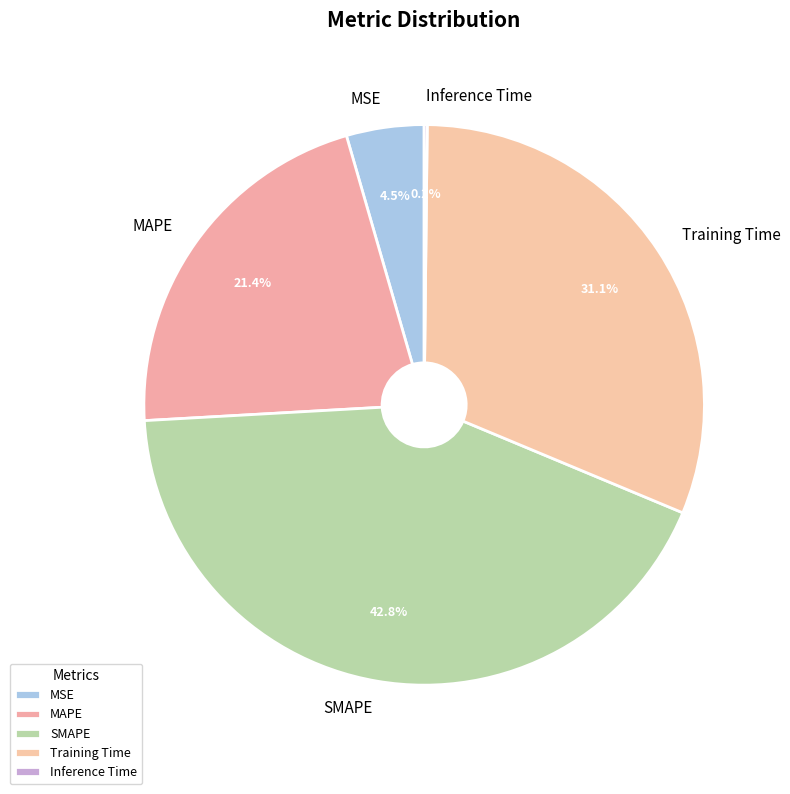

Which slice is the largest?

SMAPE